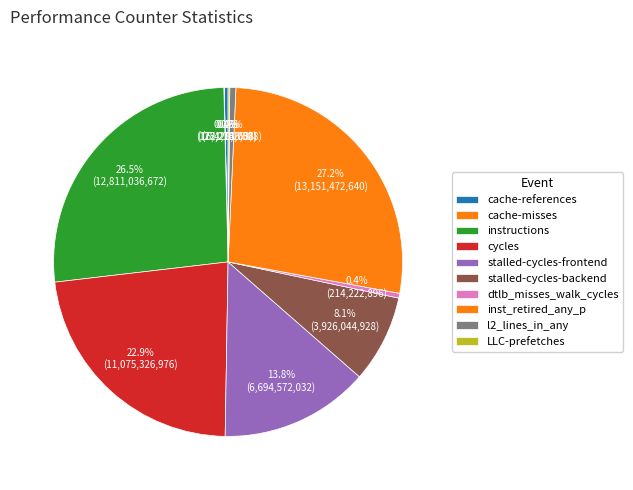

Rank the categories by value from highest to lowest.

inst_retired_any_p, instructions, cycles, stalled-cycles-frontend, stalled-cycles-backend, l2_lines_in_any, dtlb_misses_walk_cycles, cache-references, LLC-prefetches, cache-misses